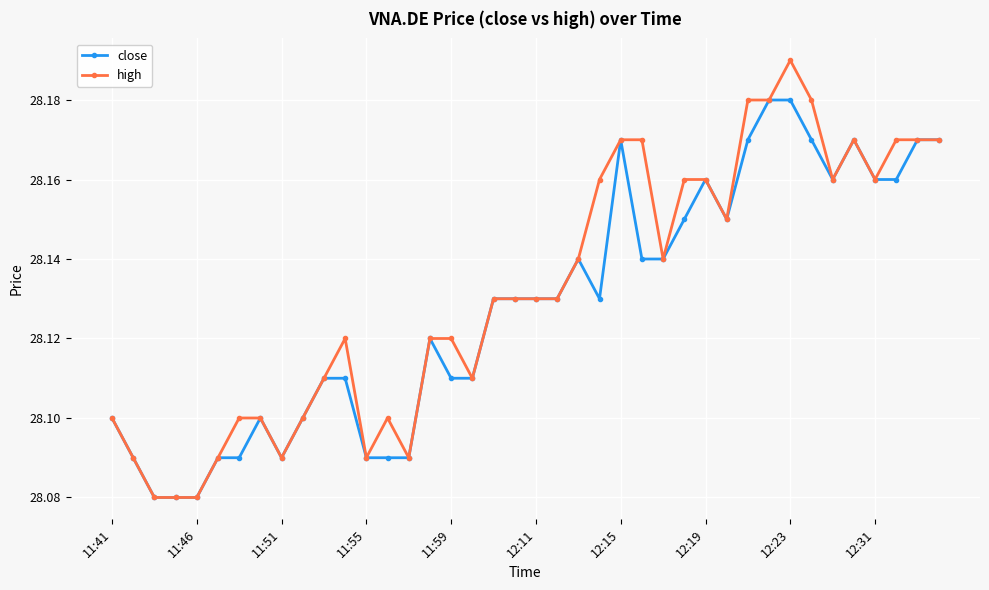

Rank the series by their maximum value, from lowest to highest.

close, high